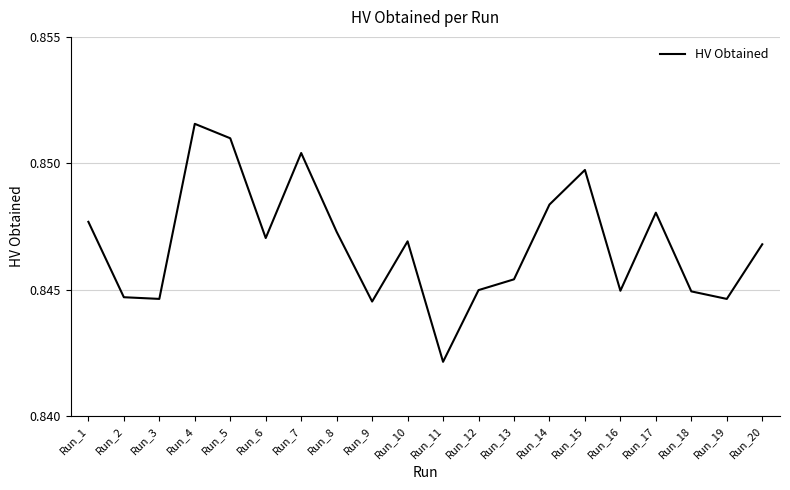

Where is the data nearest to the value 0?

Run_11